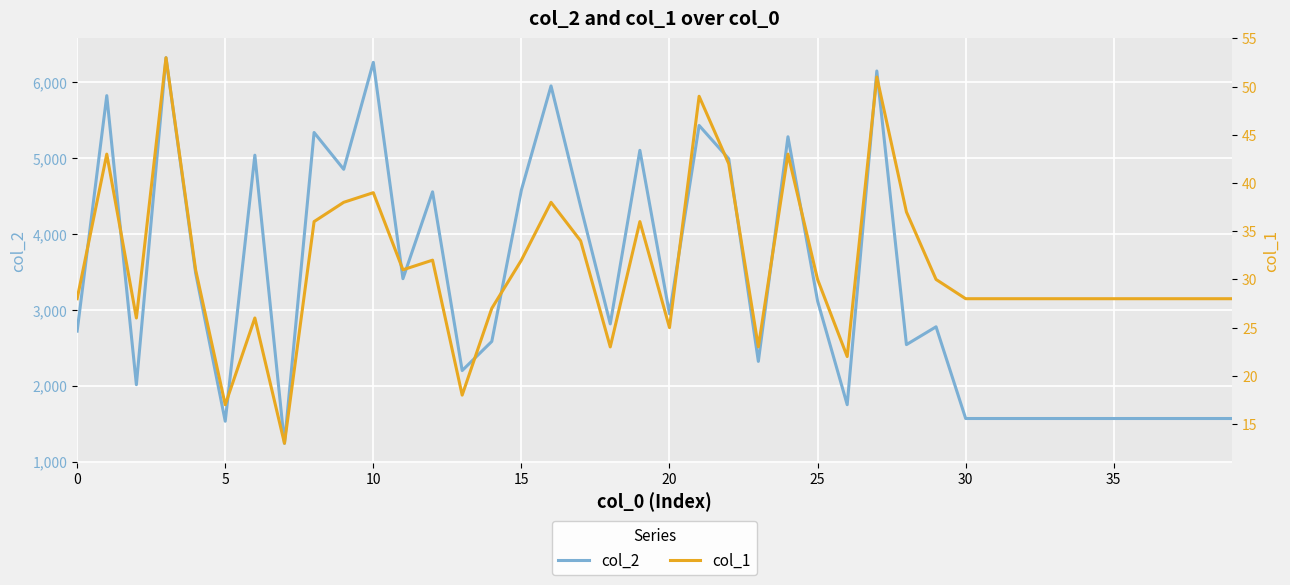

True or false: col_1 and col_2 cross at least once.

False